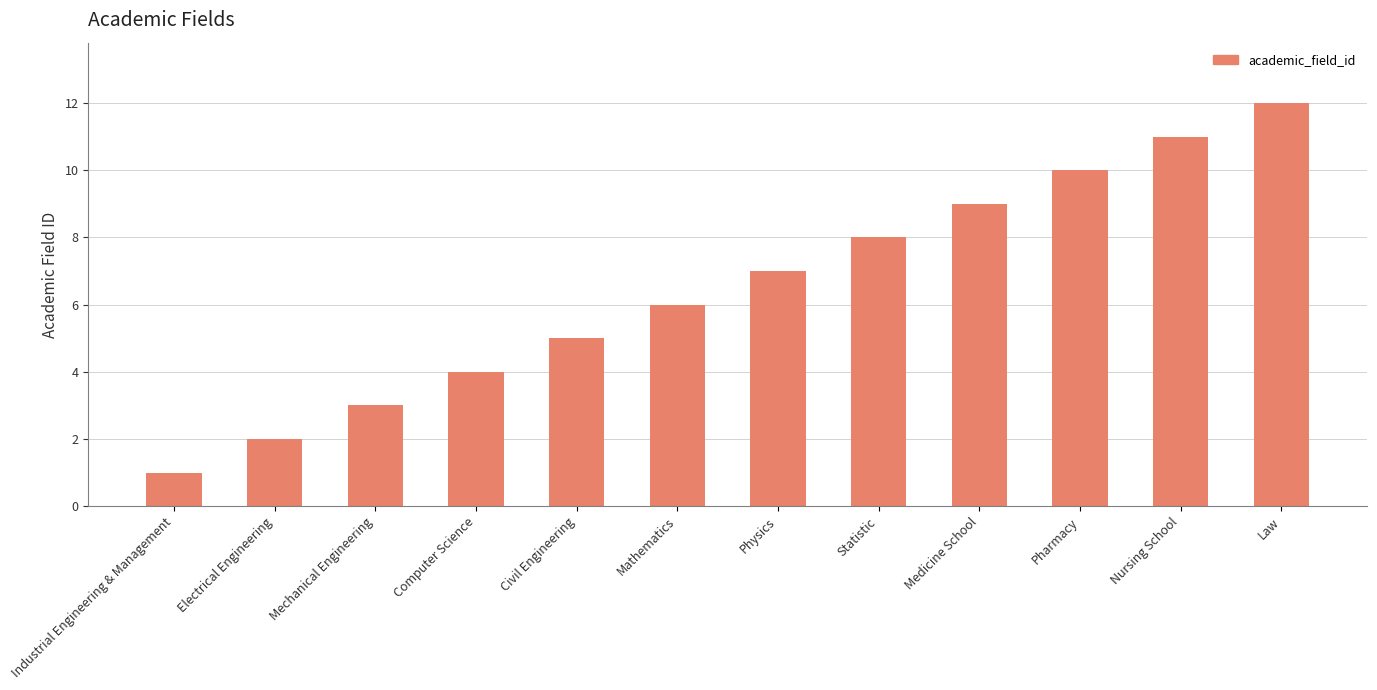

What is the approximate value at Physics?

7